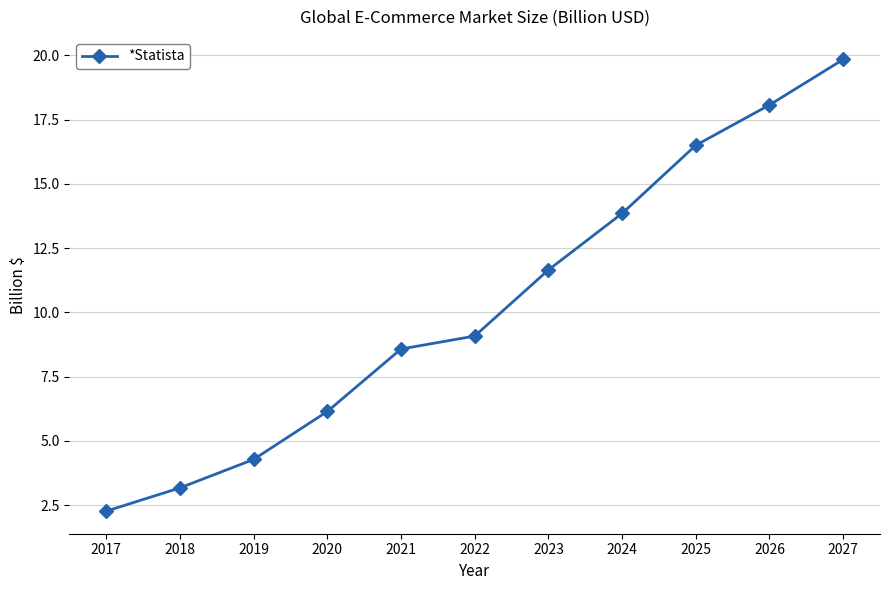

Which label corresponds to the smallest value in the chart?

2017